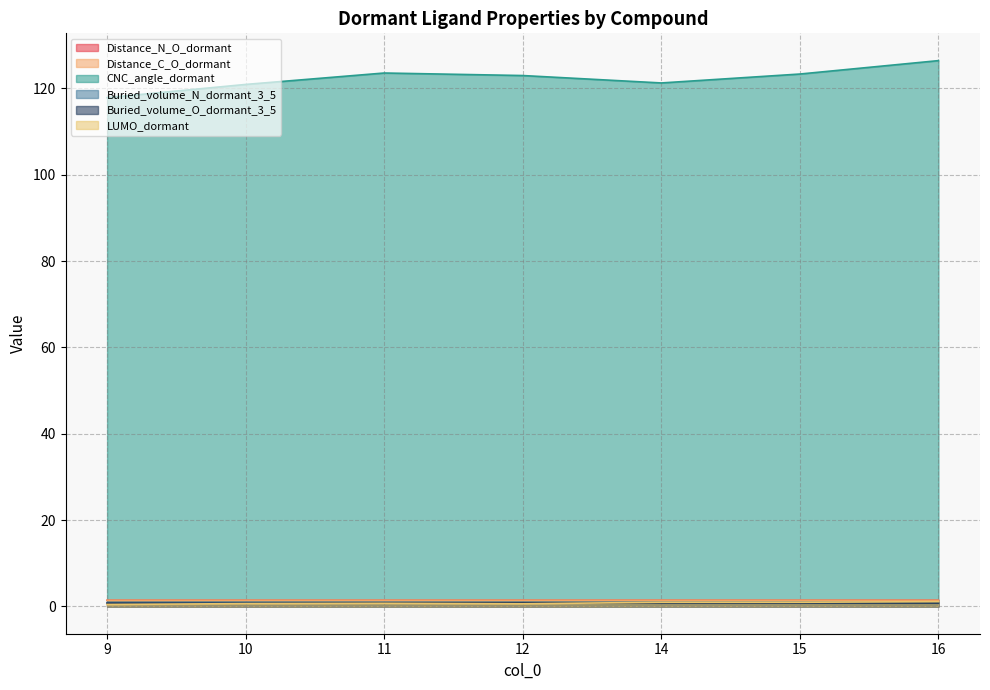

How many Distance_C_O_dormant values are between 1 and 2?

7